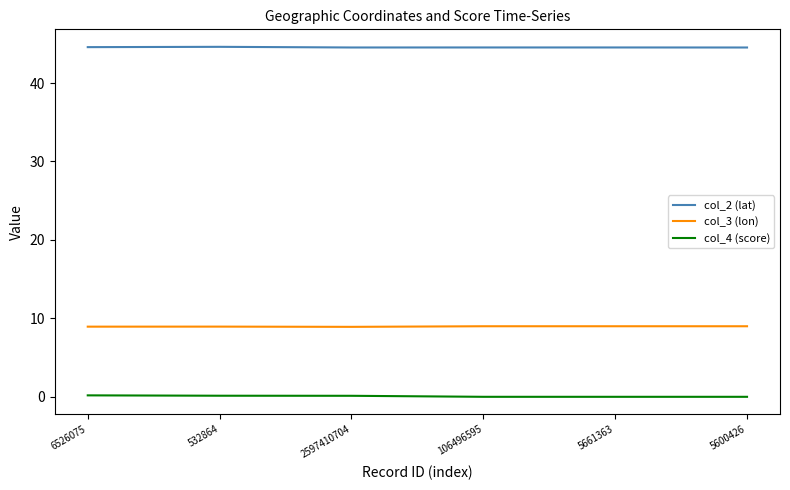

What is the highest value of the col_2 (lat) series?

44.6